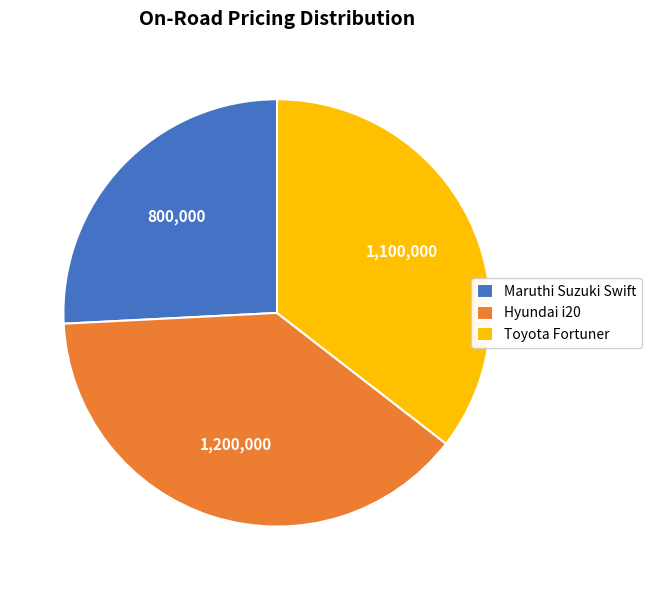

Between Maruthi Suzuki Swift and Toyota Fortuner, which is larger?

Toyota Fortuner